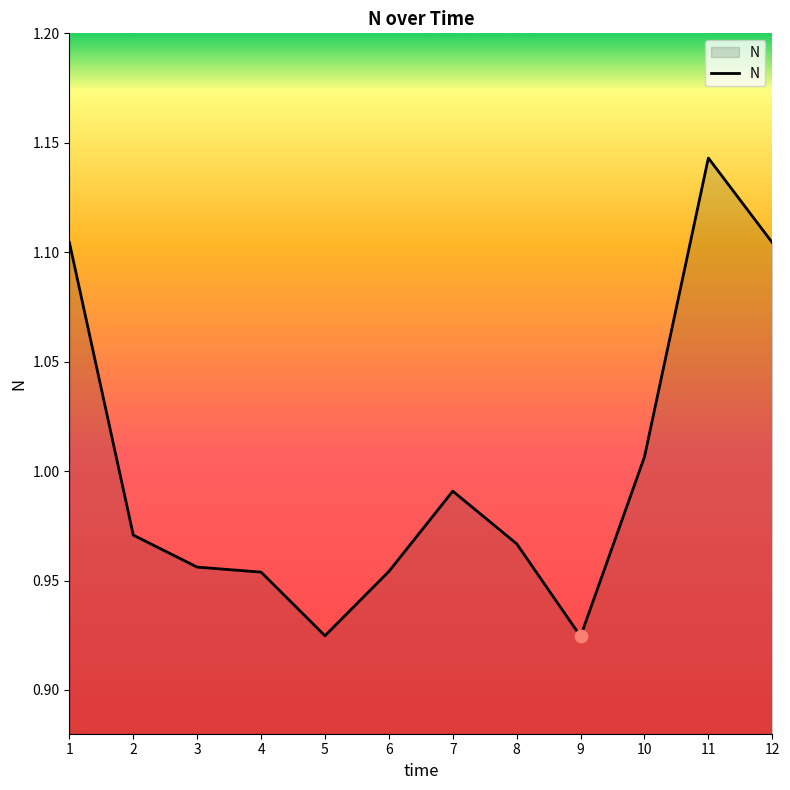

What is the change in value from 9 to 11?

+0.2